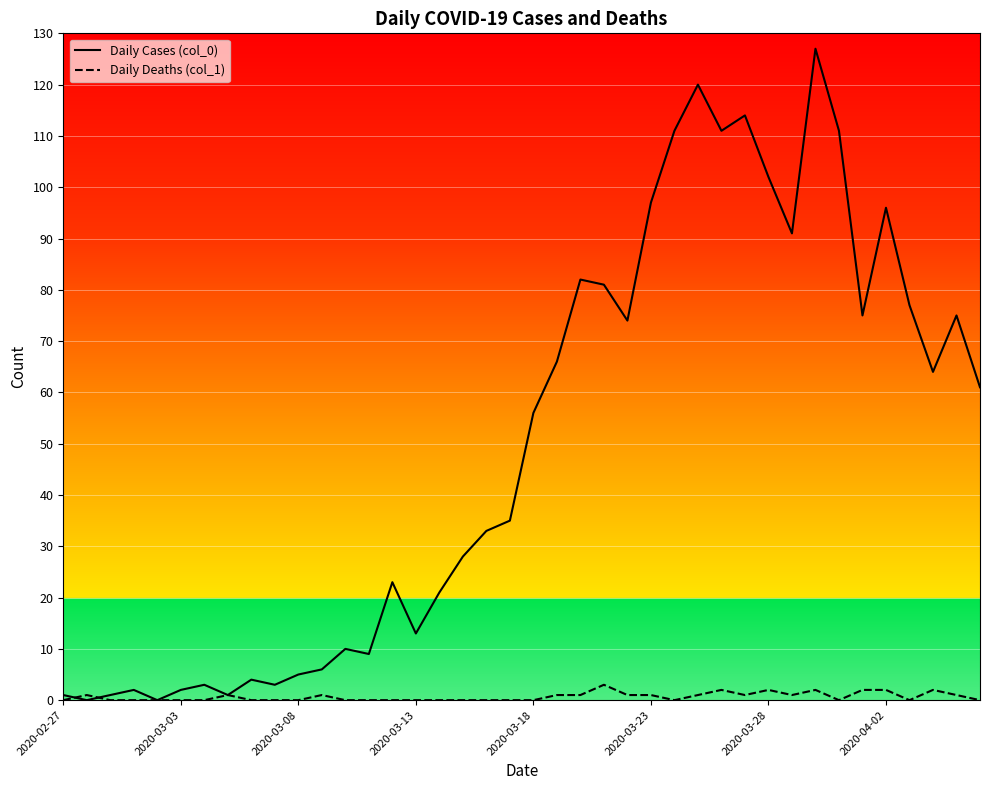

Reading right to left, transcribe all the data shown in this chart.

Daily Cases (col_0): 61	75	64	77	96	75	111	127	91	102	114	111	120	111	97	74	81	82	66	56	35	33	28	21	13	23	9	10	6	5	3	4	1	3	2	0	2	1	0	1
Daily Deaths (col_1): 0	1	2	0	2	2	0	2	1	2	1	2	1	0	1	1	3	1	1	0	0	0	0	0	0	0	0	0	1	0	0	0	1	0	0	0	0	0	1	0